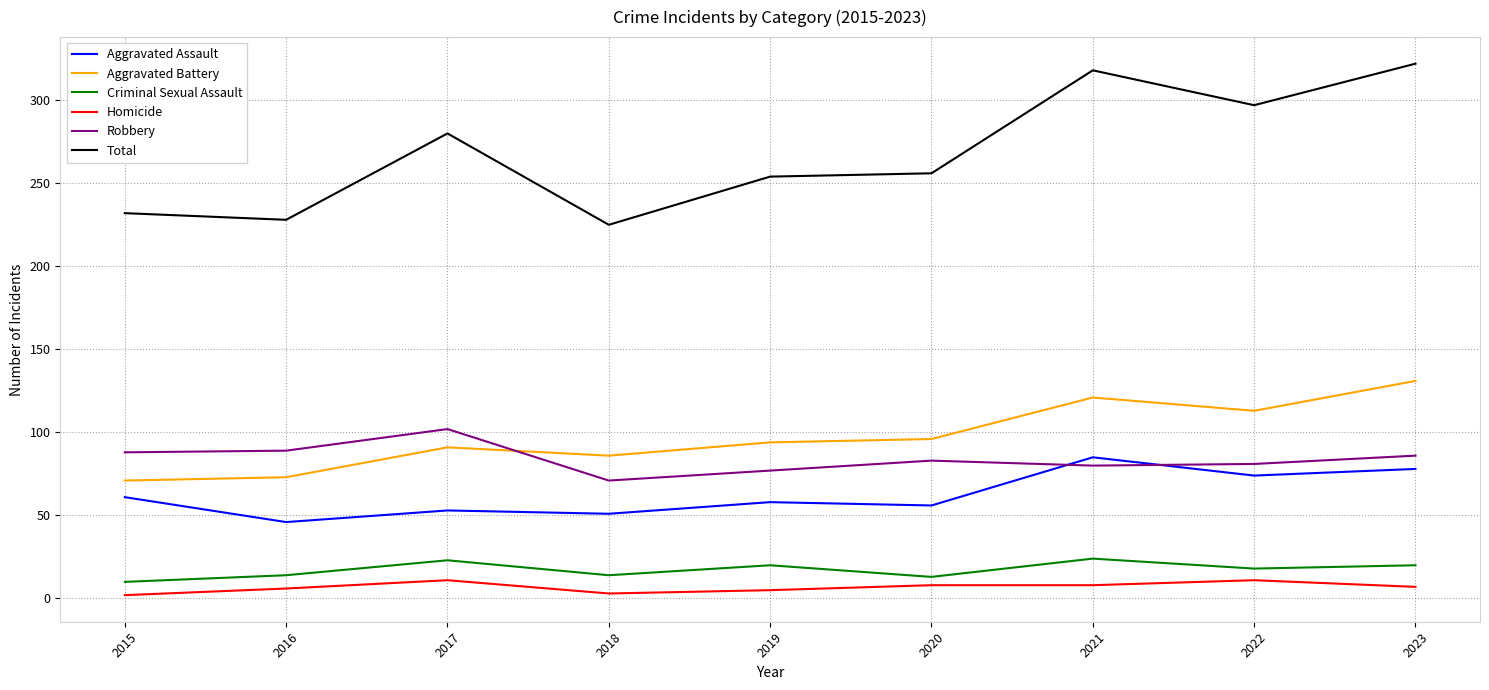

After their last crossing, which series has the higher values: Aggravated Battery or Robbery?

Aggravated Battery